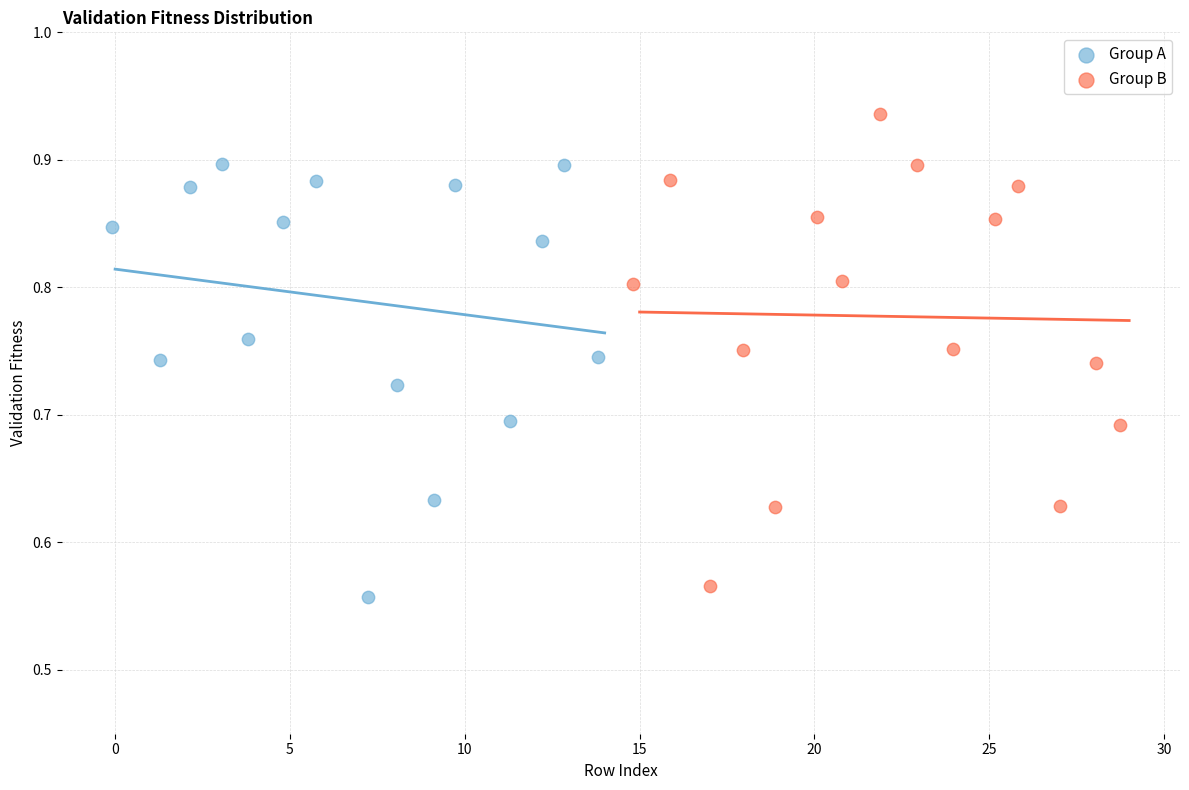

What are all the series names shown in the legend?

Group A, Group B